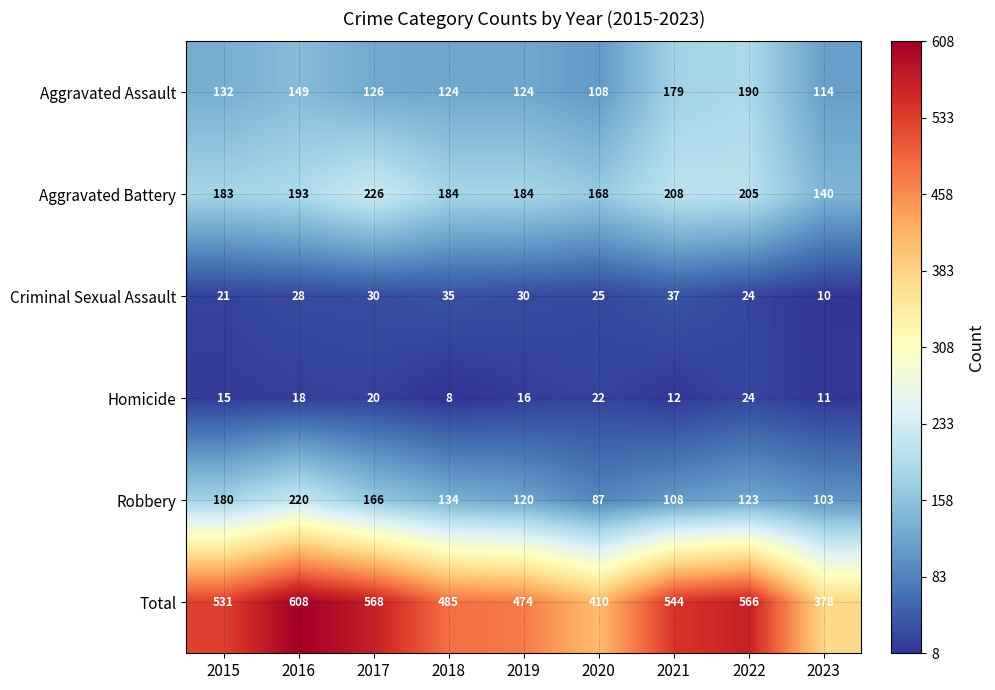

Which series changed the most between 2019 and 2021?

Total